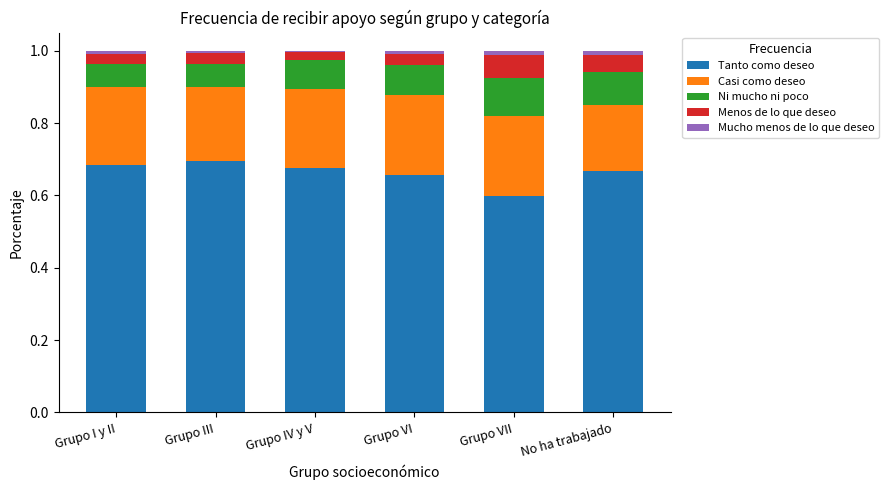

Does the chart contain stacked bars?

Yes